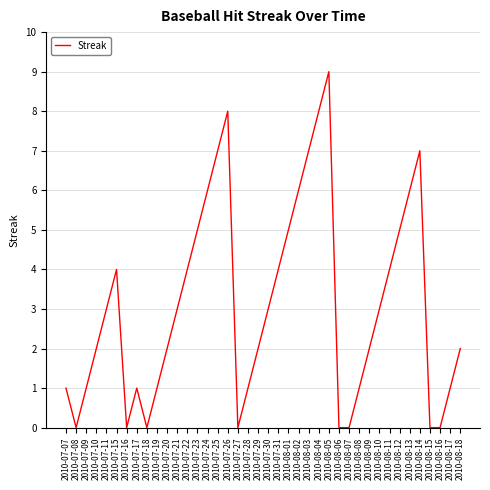

Does the chart display data point markers on the line(s)?

No